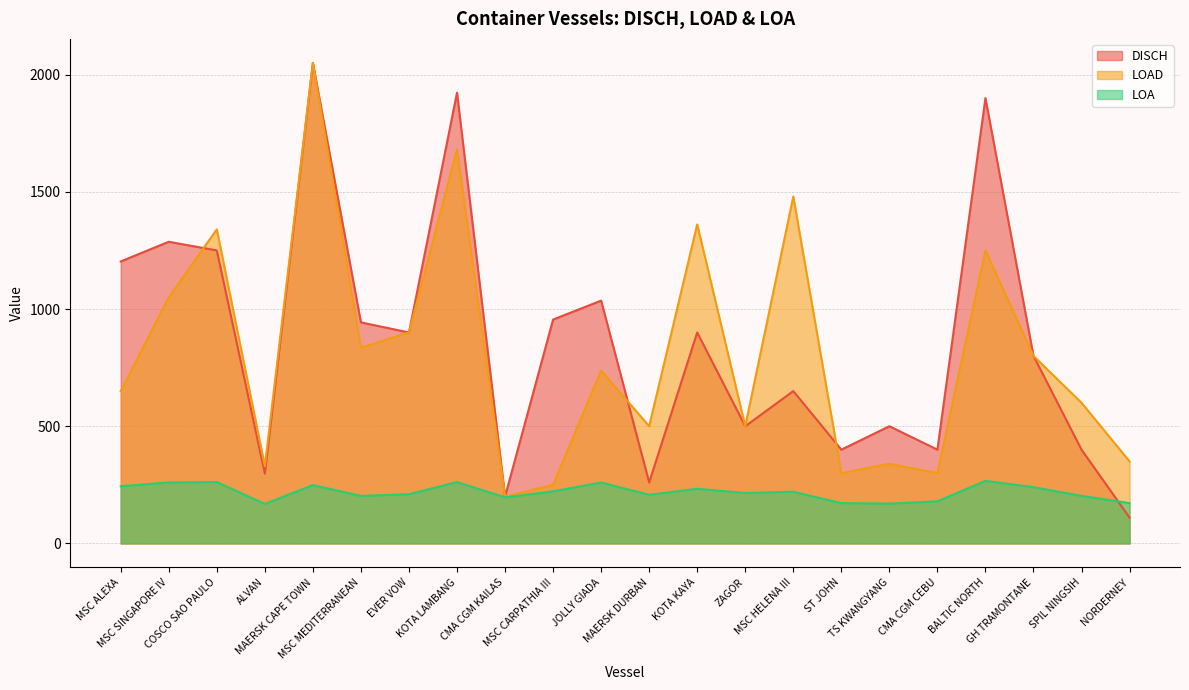

Is the value of LOAD at MAERSK DURBAN greater than the value of DISCH at NORDERNEY?

Yes